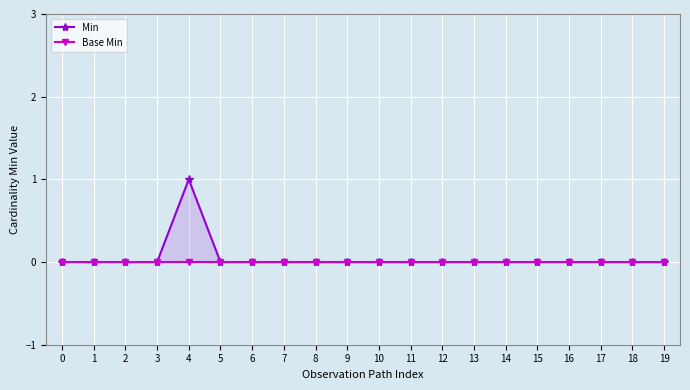

Count the number of data series in this chart.

2